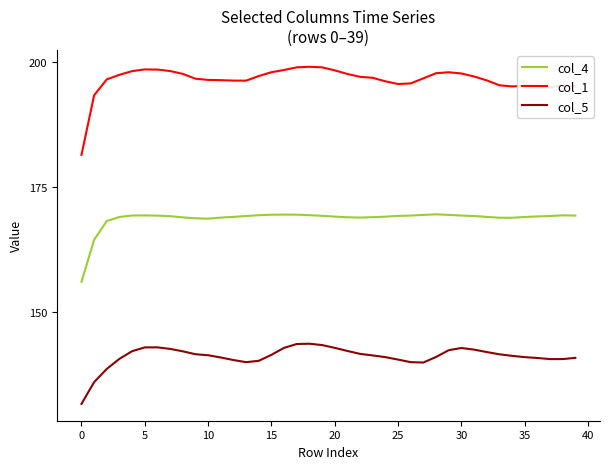

True or false: col_1 and col_4 intersect in this chart.

False